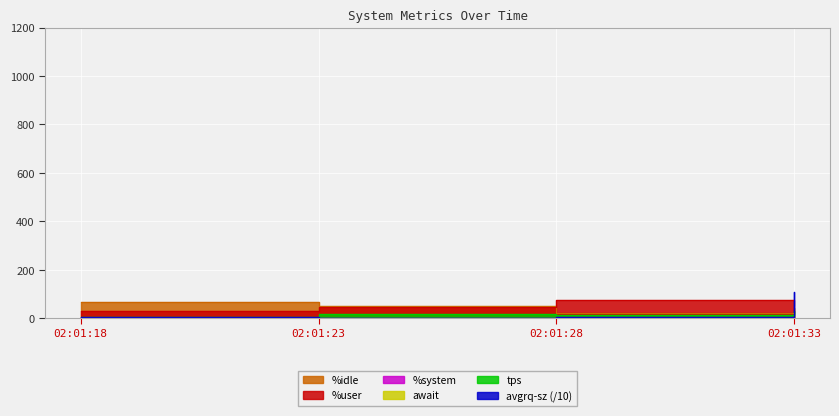

What is the average value of the await series?

3.0